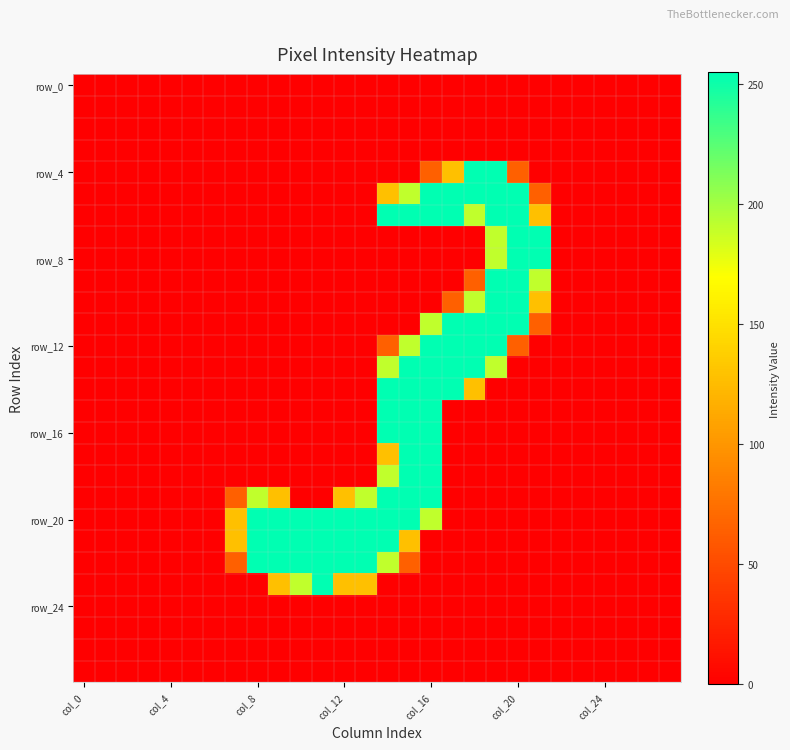

At how many categories does at least one series exceed 85?

15